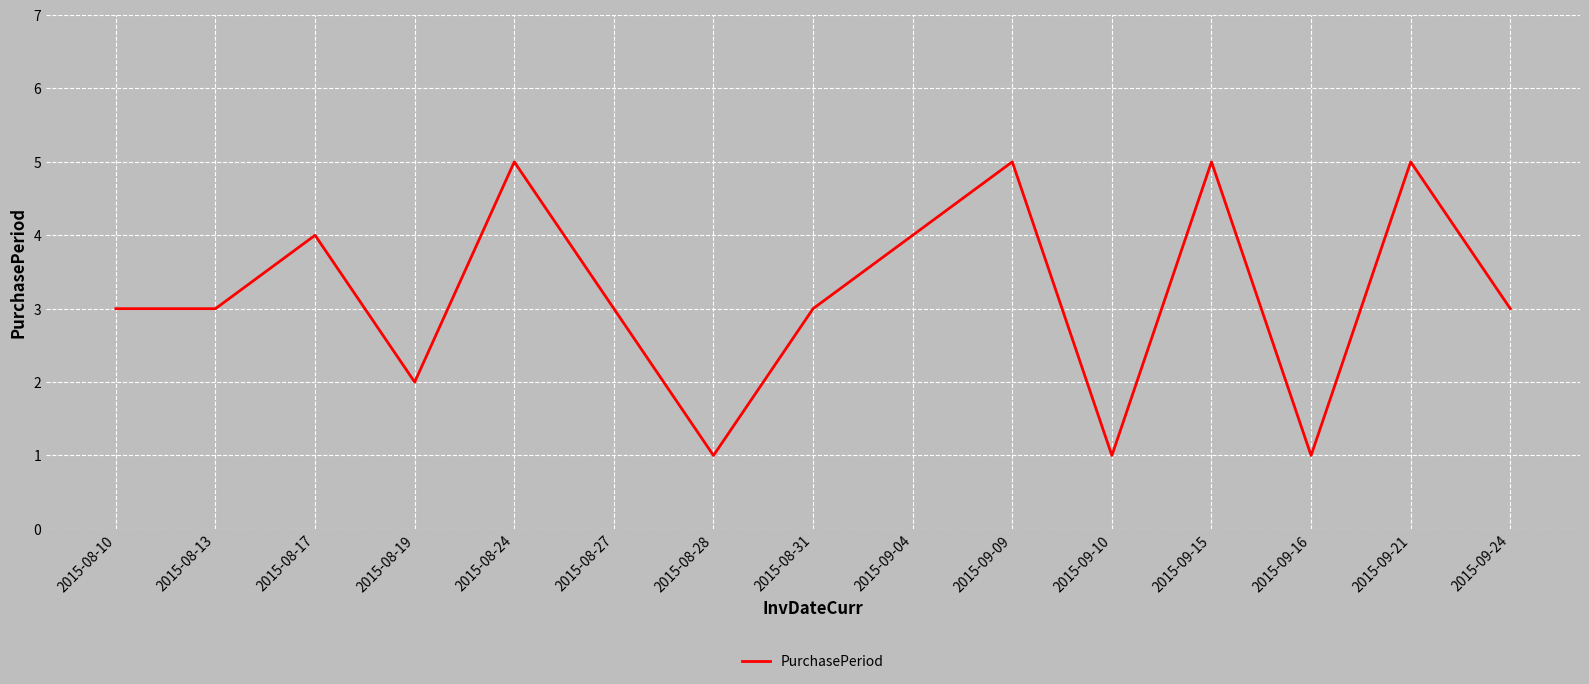

True or false: the data shows 5 at 2015-08-24.

True